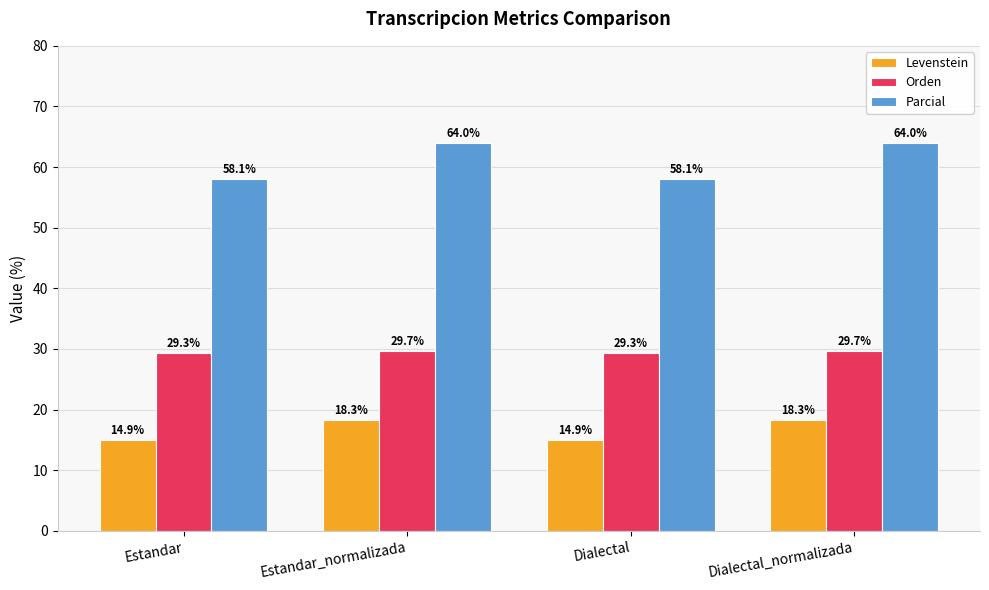

What are all the series names shown in the legend?

Levenstein, Orden, Parcial